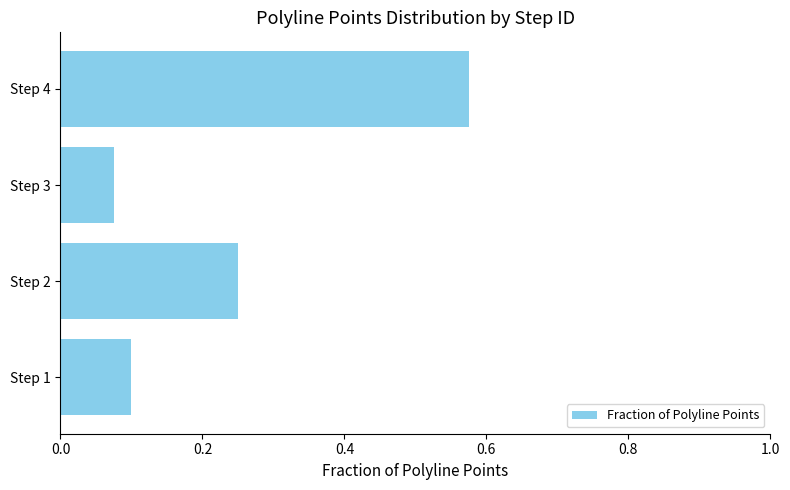

What is the sum of the values at Step 3 and Step 2?

0.3